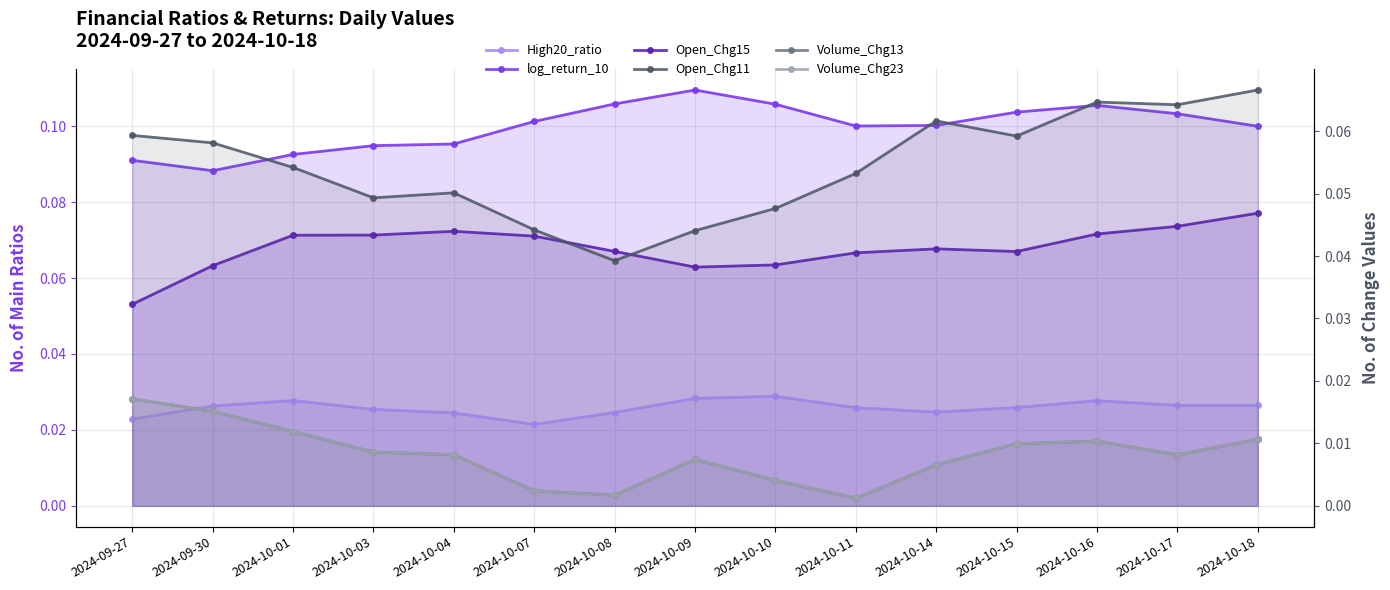

Is the value of High20_ratio at 2024-10-09 greater than the value of Open_Chg11 at 2024-09-27?

No